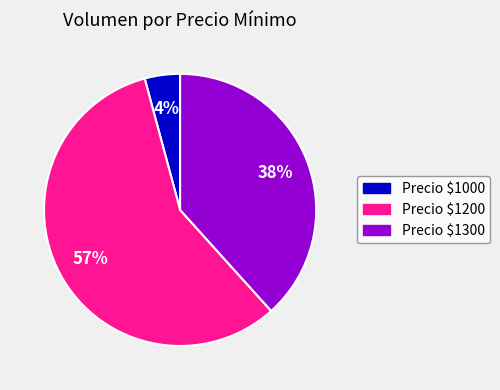

Does Precio $1200 represent more than half of the total?

Yes